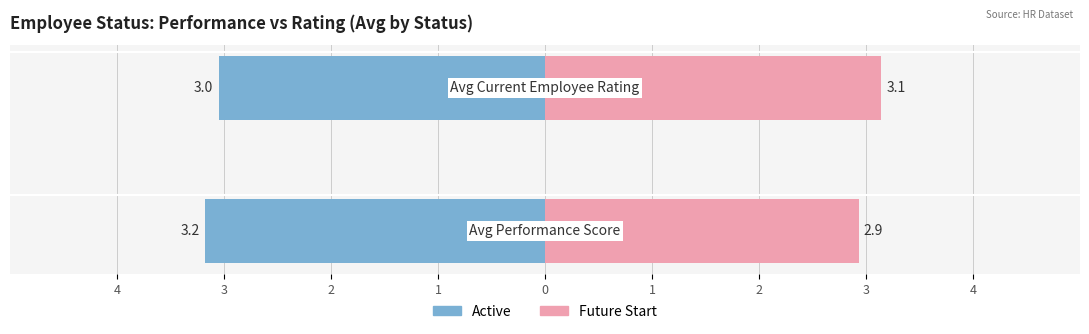

What is the sum of the Active values at 3 and 4?

-6.2